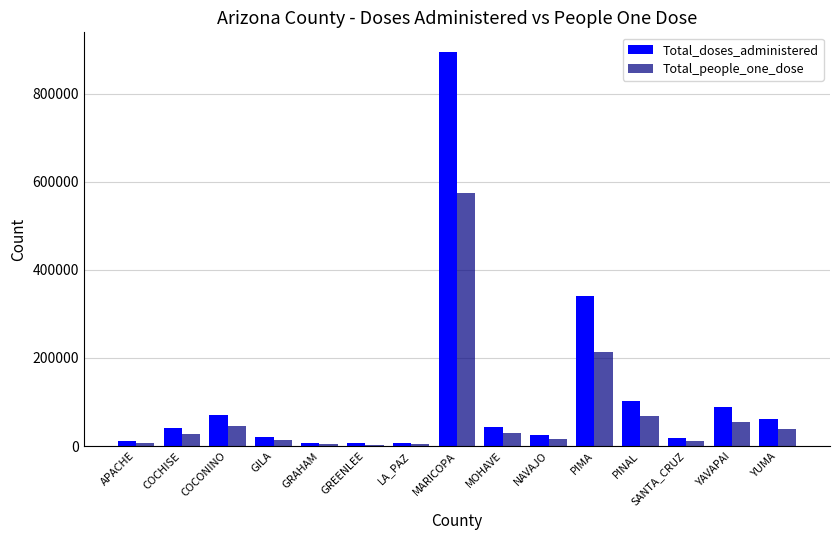

Read the Total_doses_administered value at GILA, to the nearest 100.

21700